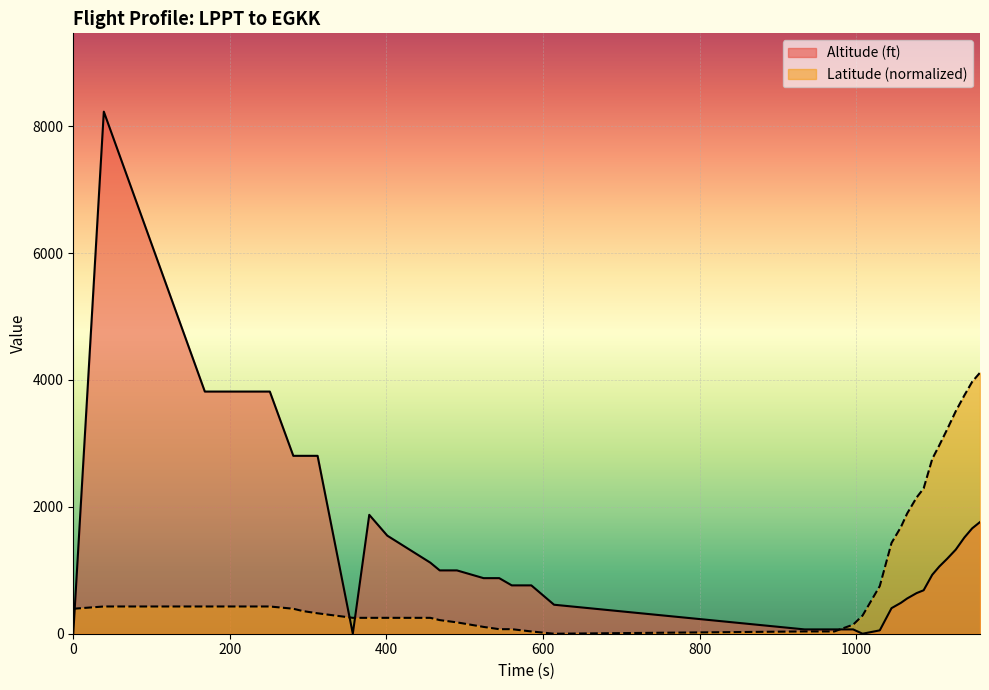

The Altitude (ft) series shows 320.1 at 1065. True or false?

False